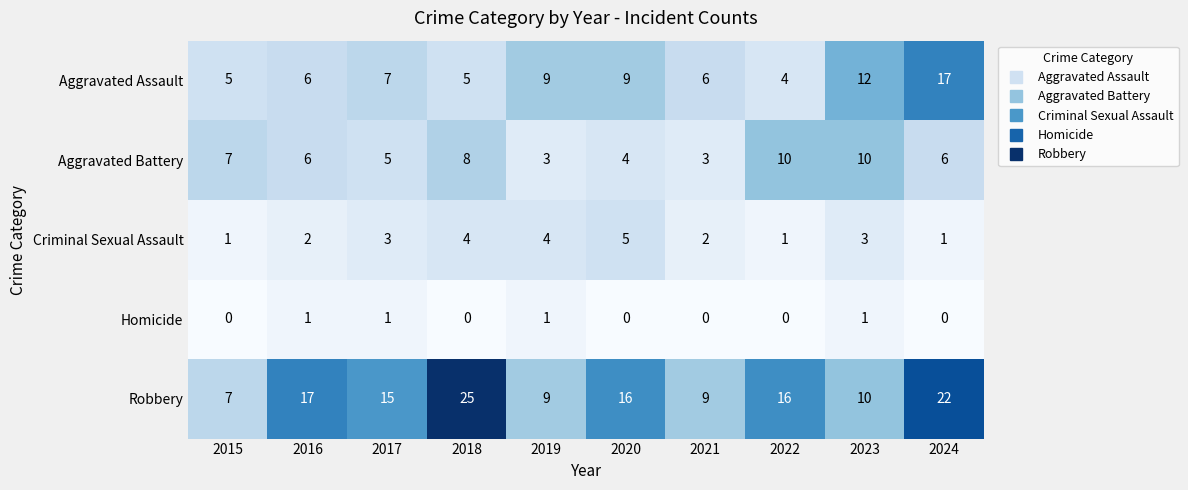

At which label does Aggravated Assault reach its peak?

2024